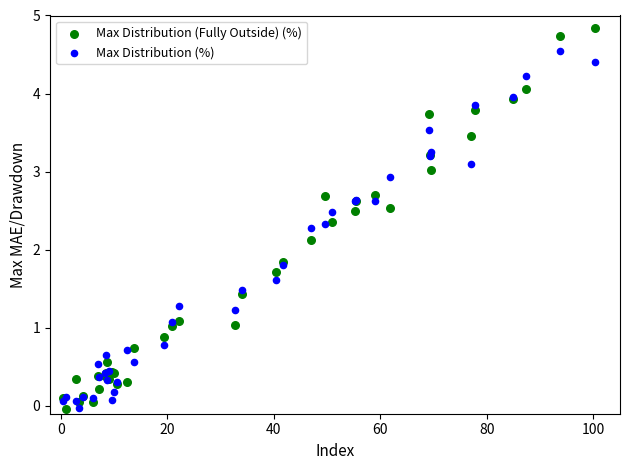

What are all the series names shown in the legend?

Max Distribution (Fully Outside) (%), Max Distribution (%)